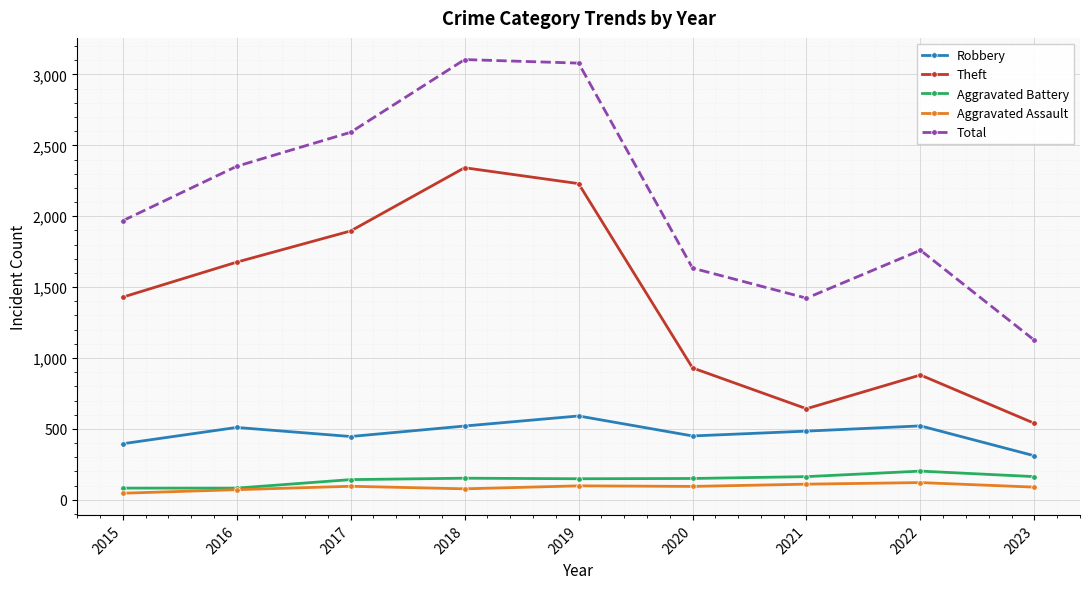

What is the difference between the highest and lowest values at 2020?

1540